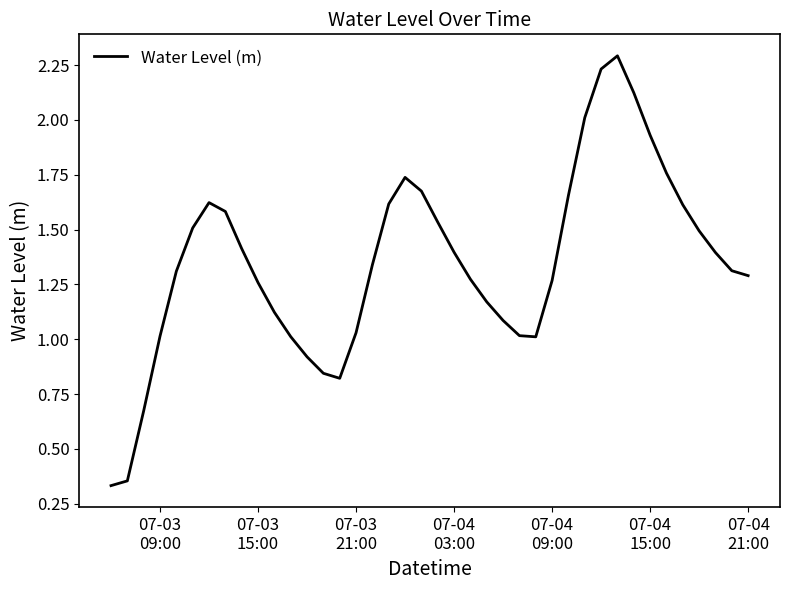

What is the greatest value displayed?

2.3